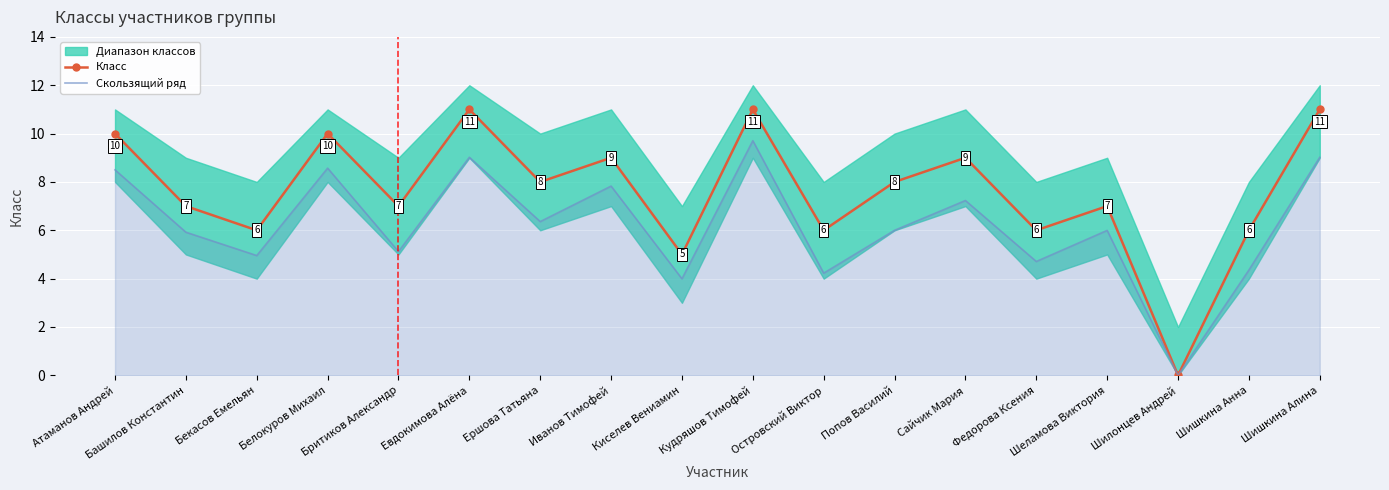

Rank the categories by Класс value from lowest to highest.

Шилонцев Андрей, Киселев Вениамин, Бекасов Емельян, Островский Виктор, Федорова Ксения, Шишкина Анна, Башилов Константин, Бритиков Александр, Шеламова Виктория, Ершова Татьяна, Попов Василий, Иванов Тимофей, Сайчик Мария, Атаманов Андрей, Белокуров Михаил, Евдокимова Алёна, Кудряшов Тимофей, Шишкина Алина